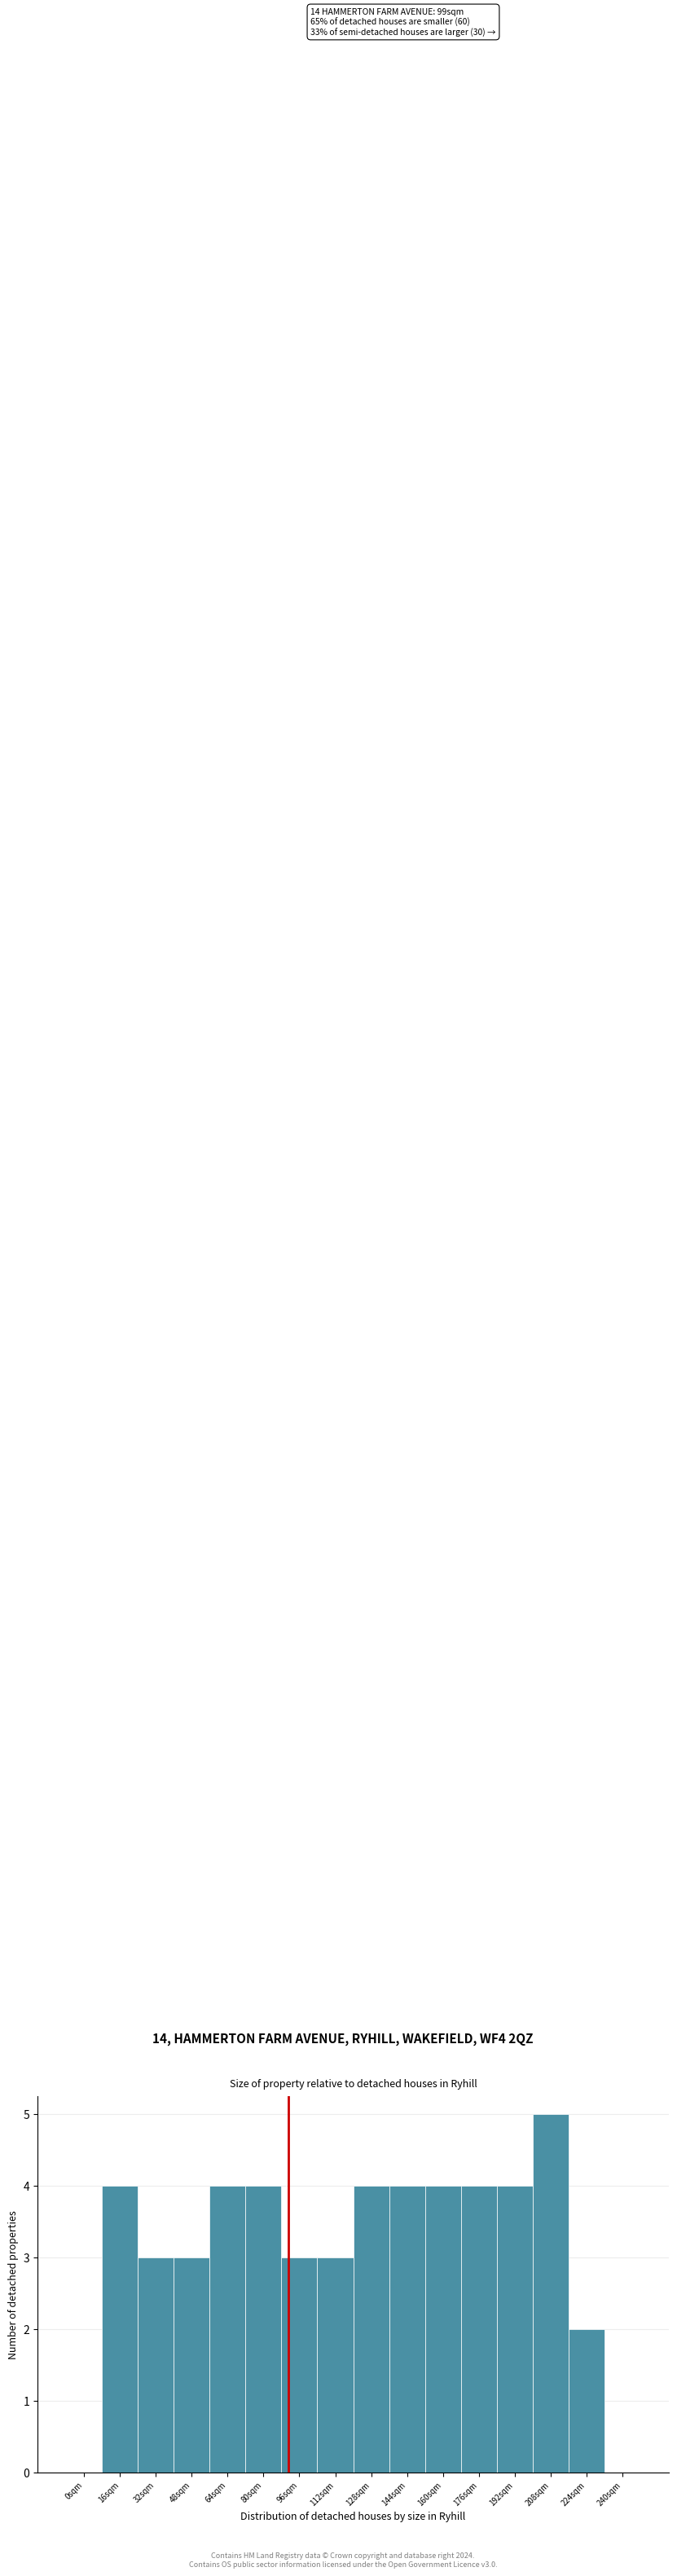

Reading left to right, transcribe all the data shown in this chart.

0sqm=0	16sqm=4	32sqm=3	48sqm=3	64sqm=4	80sqm=4	96sqm=3	112sqm=3	128sqm=4	144sqm=4	160sqm=4	176sqm=4	192sqm=4	208sqm=5	224sqm=2	240sqm=0